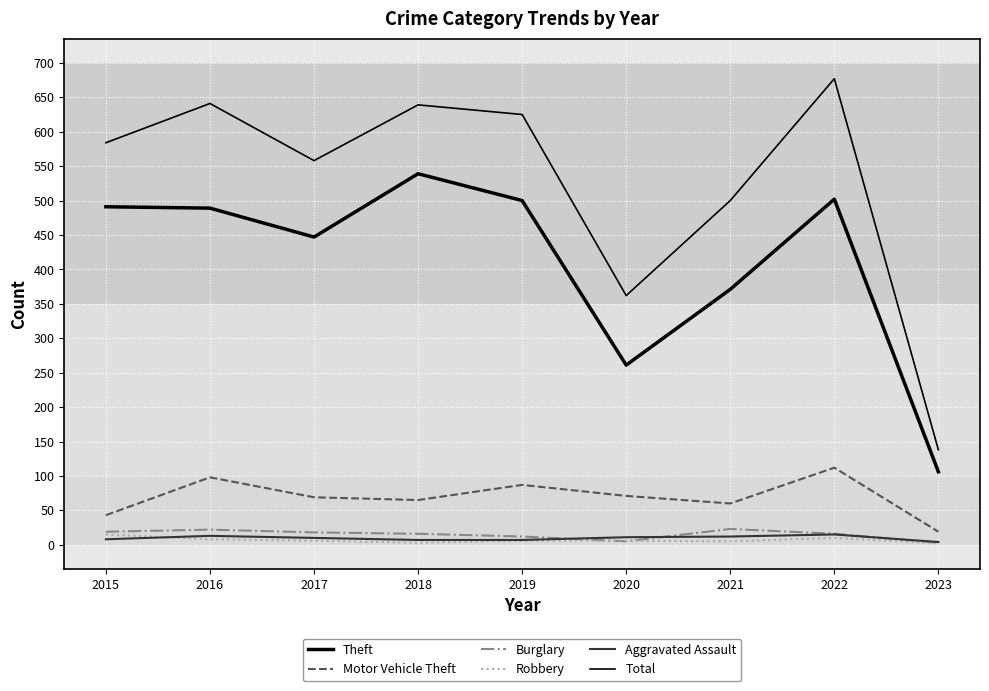

True or false: Motor Vehicle Theft and Robbery intersect in this chart.

False